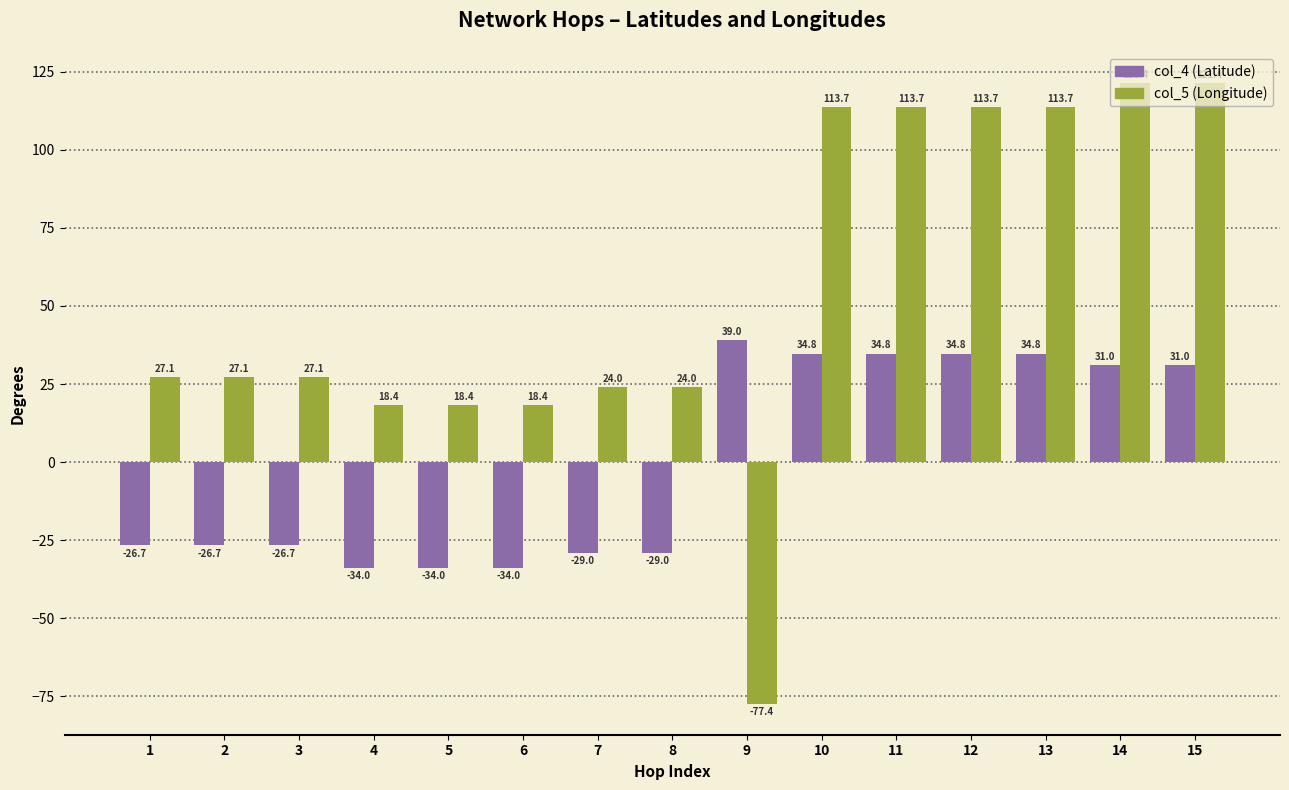

True or false: col_5 (Longitude) has a value of 202.0 at 14.

False